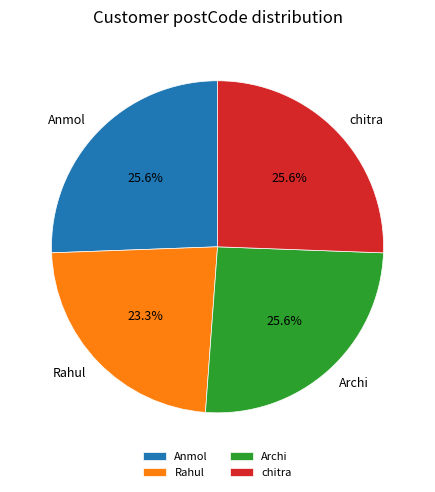

Which slice is the smallest?

Rahul